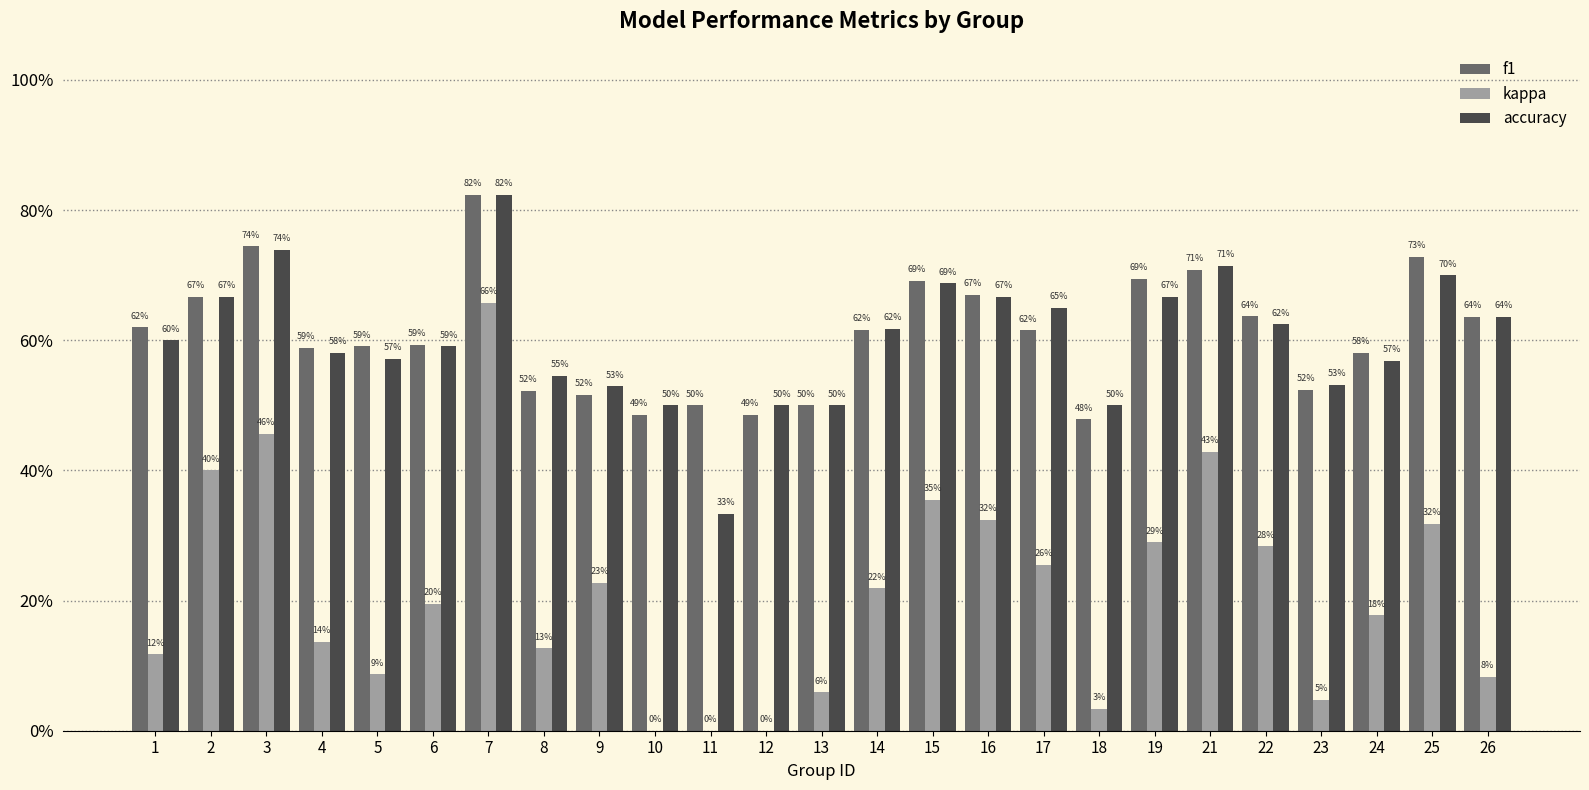

Reading left to right, list all the values displayed in this chart.

f1: 0.6	0.7	0.7	0.6	0.6	0.6	0.8	0.5	0.5	0.5	0.5	0.5	0.5	0.6	0.7	0.7	0.6	0.5	0.7	0.7	0.6	0.5	0.6	0.7	0.6
kappa: 0.1	0.4	0.5	0.1	0.1	0.2	0.7	0.1	0.2	0.0	0.0	0.0	0.1	0.2	0.4	0.3	0.3	0.0	0.3	0.4	0.3	0.0	0.2	0.3	0.1
accuracy: 0.6	0.7	0.7	0.6	0.6	0.6	0.8	0.5	0.5	0.5	0.3	0.5	0.5	0.6	0.7	0.7	0.7	0.5	0.7	0.7	0.6	0.5	0.6	0.7	0.6